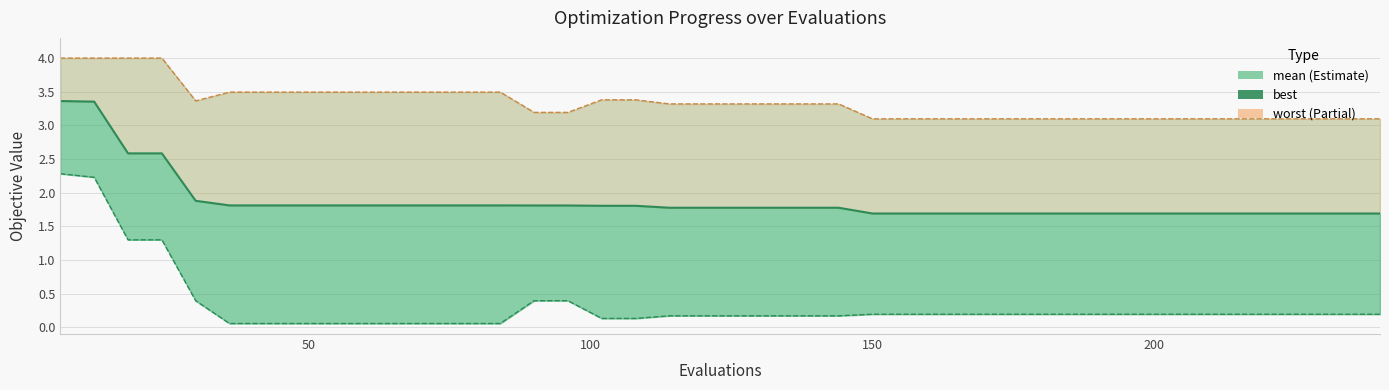

What position from the right is 150?

16